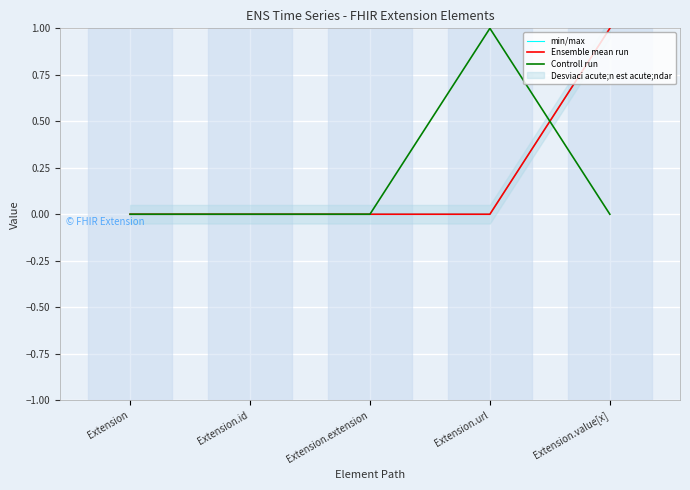

What is the total value across all series at Extension.value[x]?

2